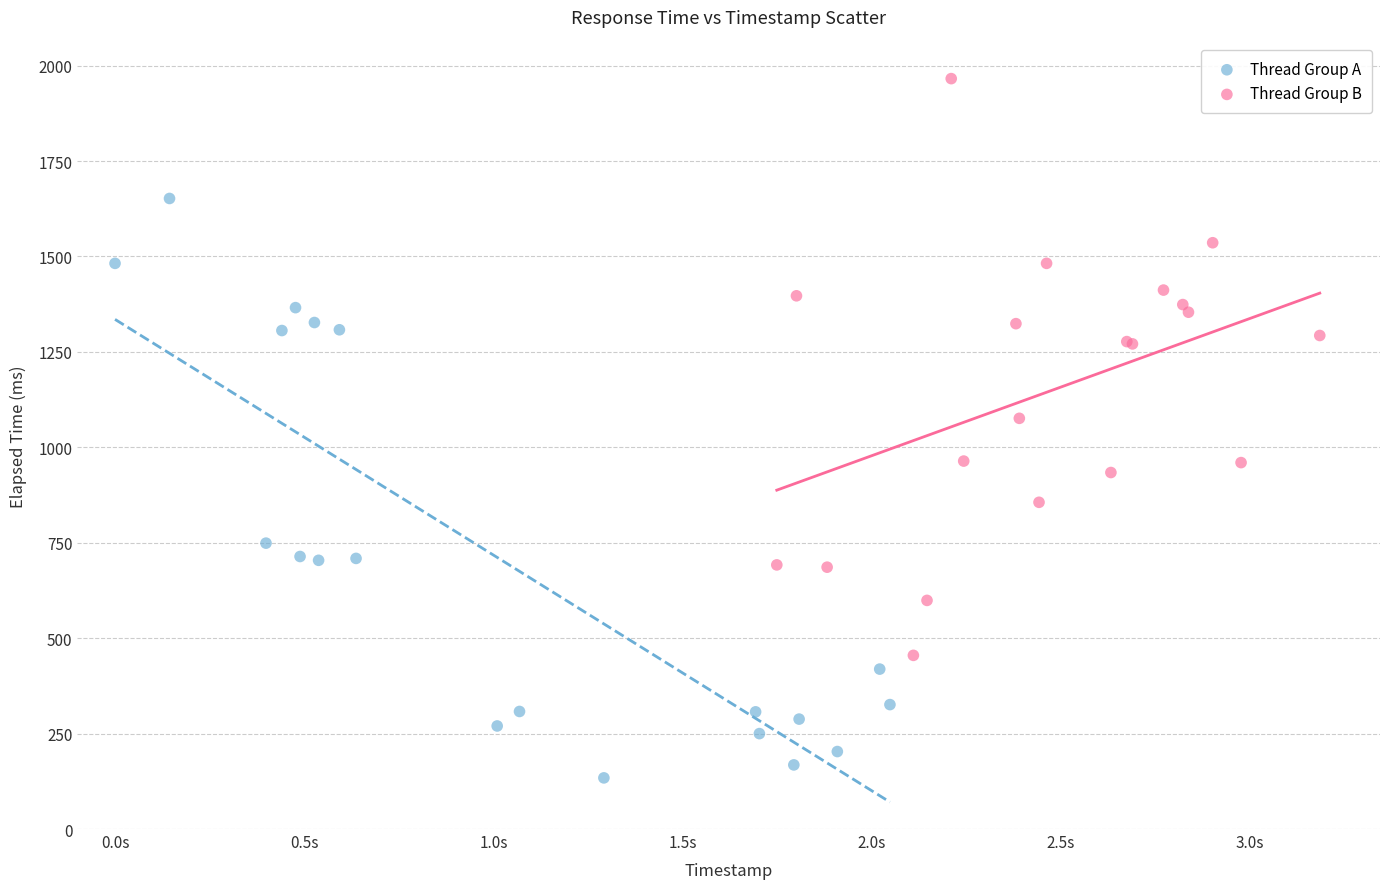

Which series reaches the maximum Y coordinate?

Thread Group B